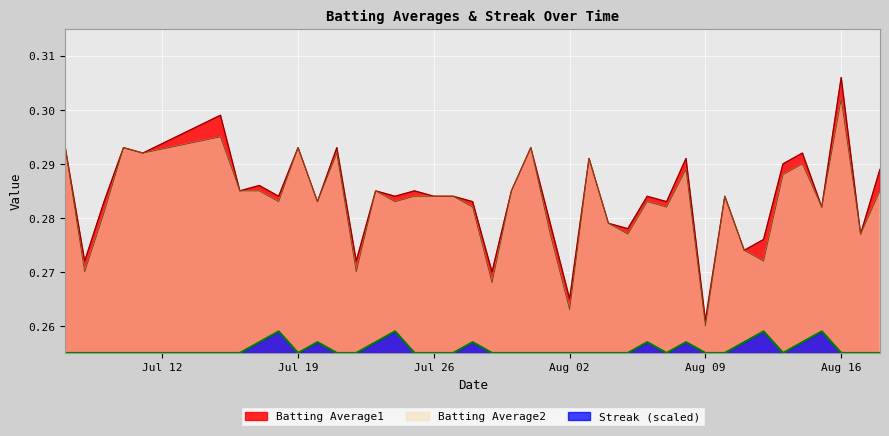

Where is the first local maximum for Batting Average2?

2010-07-10